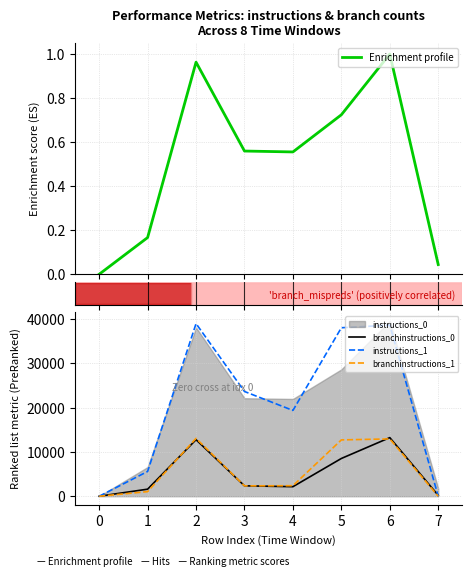

Is it true that branchinstructions_1 equals 5955 at 0?

False